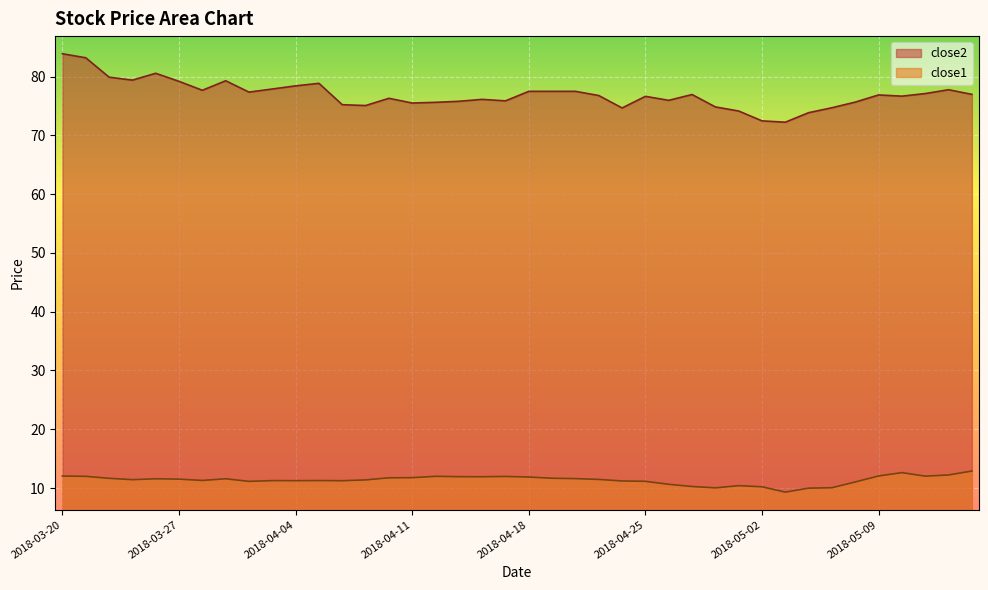

Between 2018-03-29 and 2018-04-04, which is larger?

2018-03-29